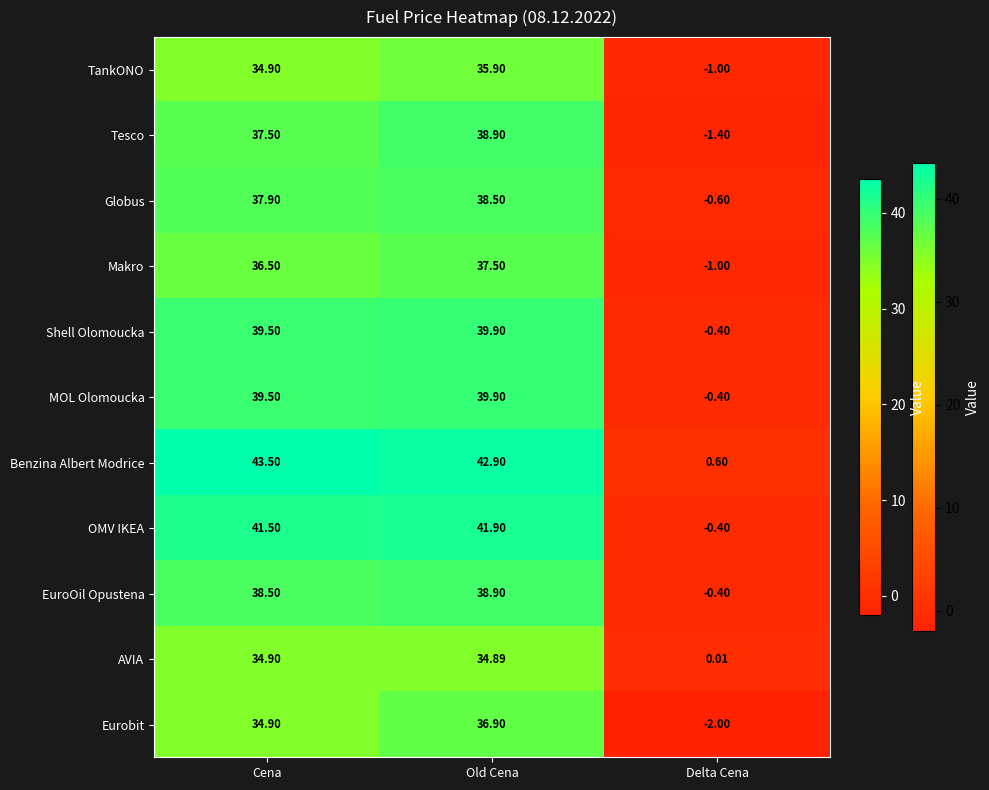

Where does the Tesco series first go above 37?

Cena